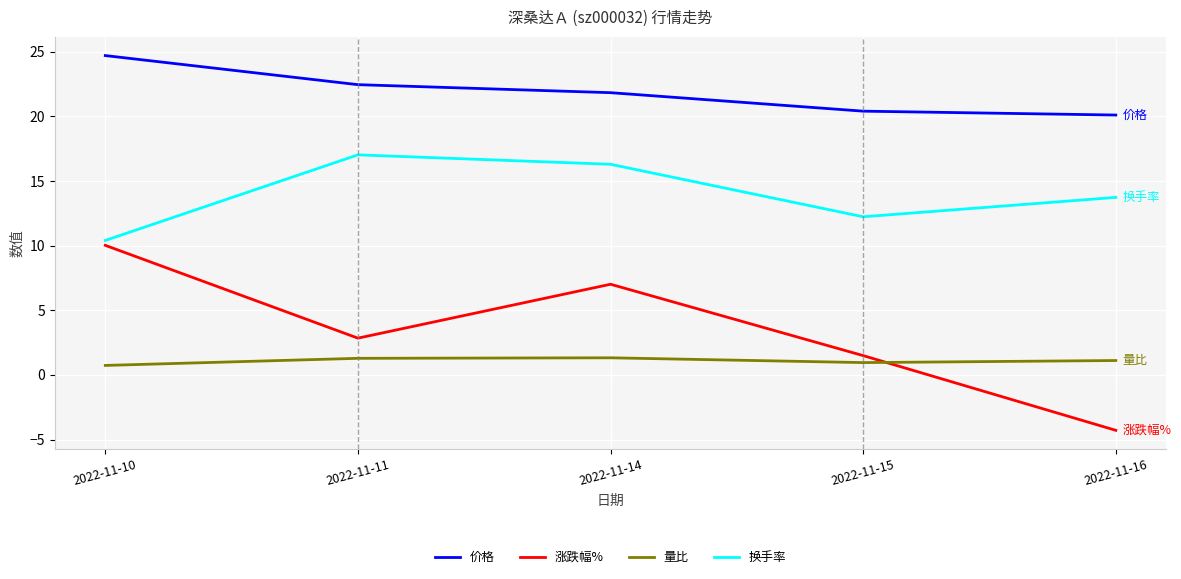

True or false: 换手率 and 量比 cross at least once.

False